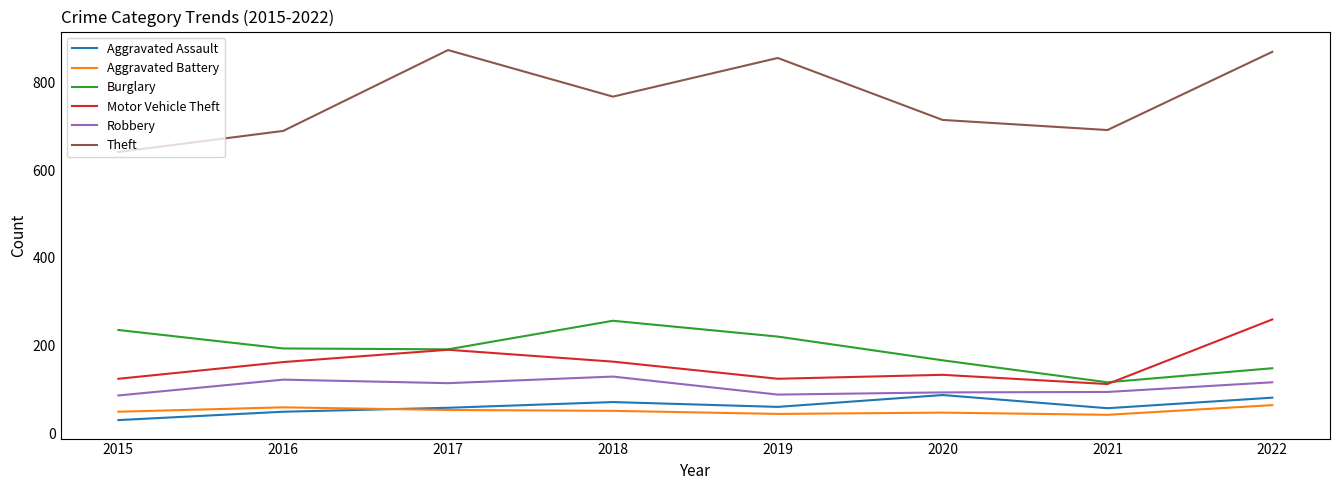

What are all the series names shown in the legend?

Aggravated Assault, Aggravated Battery, Burglary, Motor Vehicle Theft, Robbery, Theft